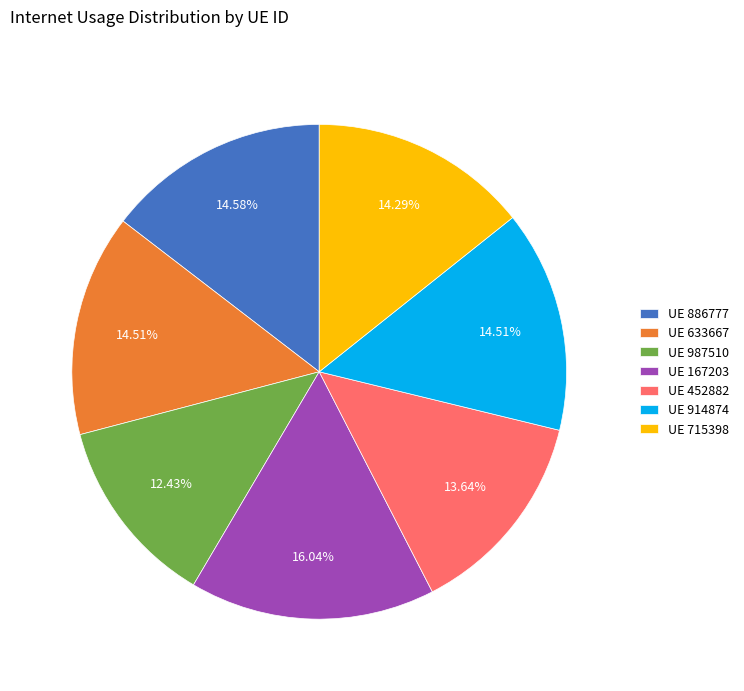

Is the sum of UE 633667 and UE 987510 greater than half?

No